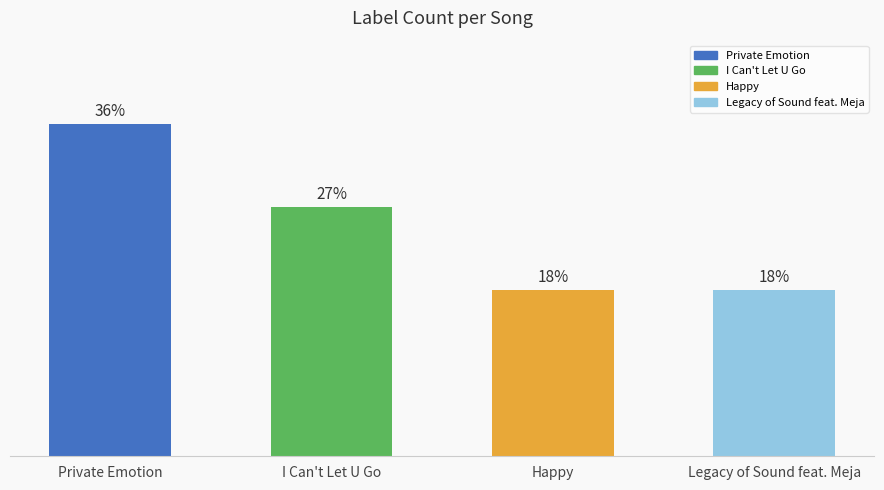

What is the value of the 2nd bar from the left?

3